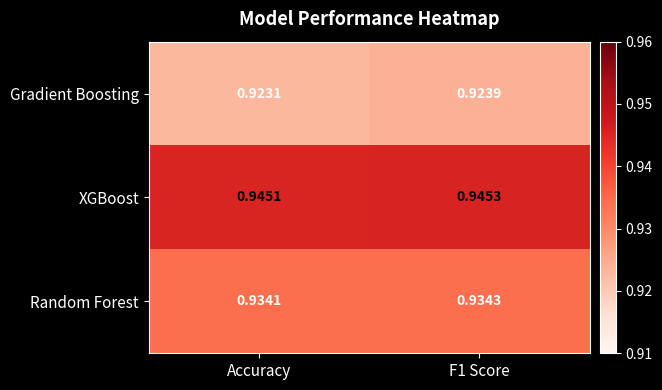

At which label is Gradient Boosting closest to 0?

Accuracy